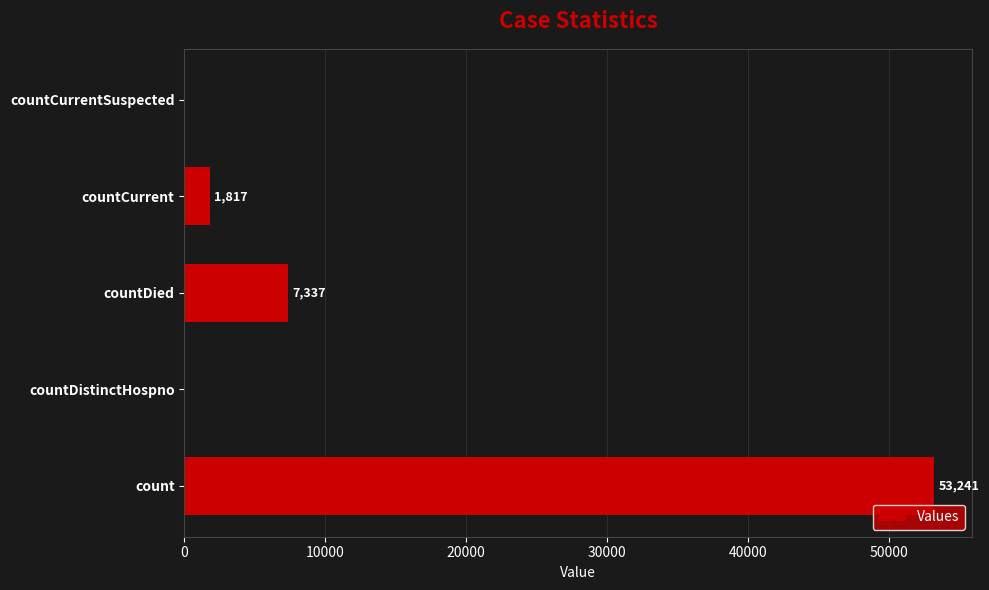

The value at countDied is 3134. True or false?

False